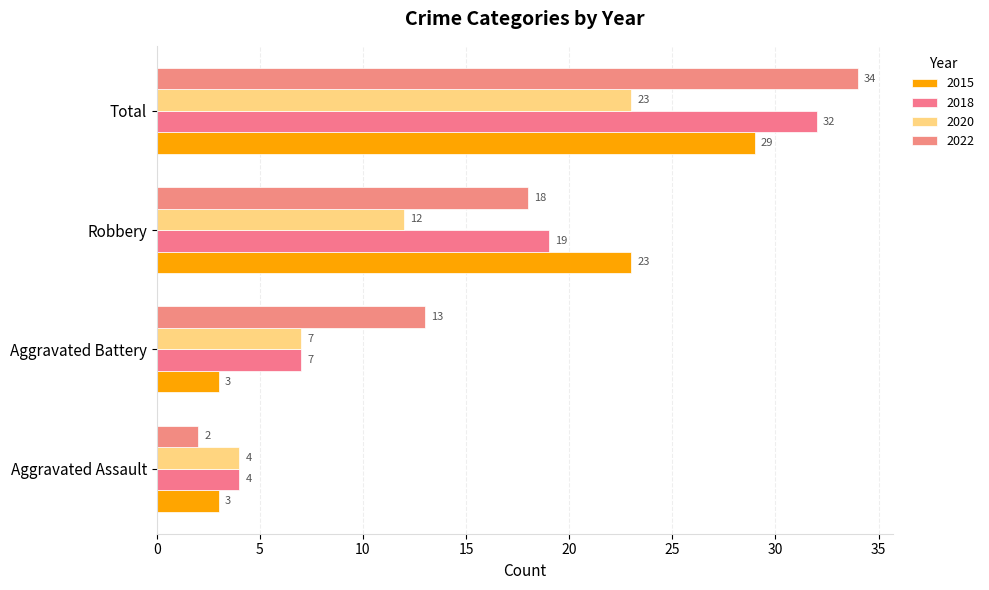

How many values in the 2022 series are below 18?

2